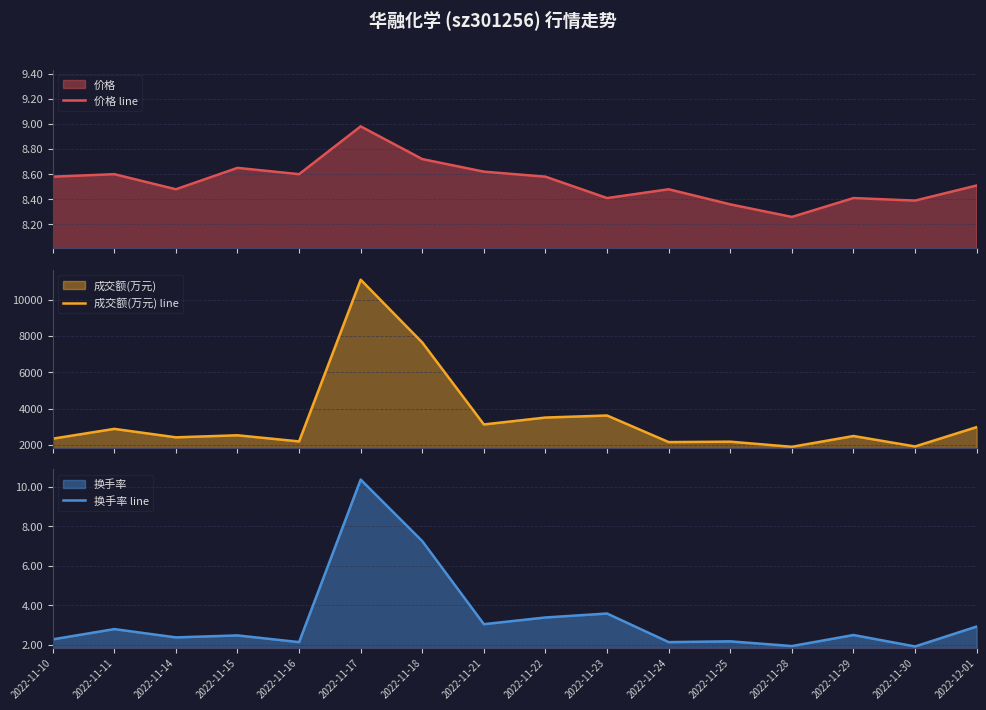

What position from the right is 2022-11-21?

9